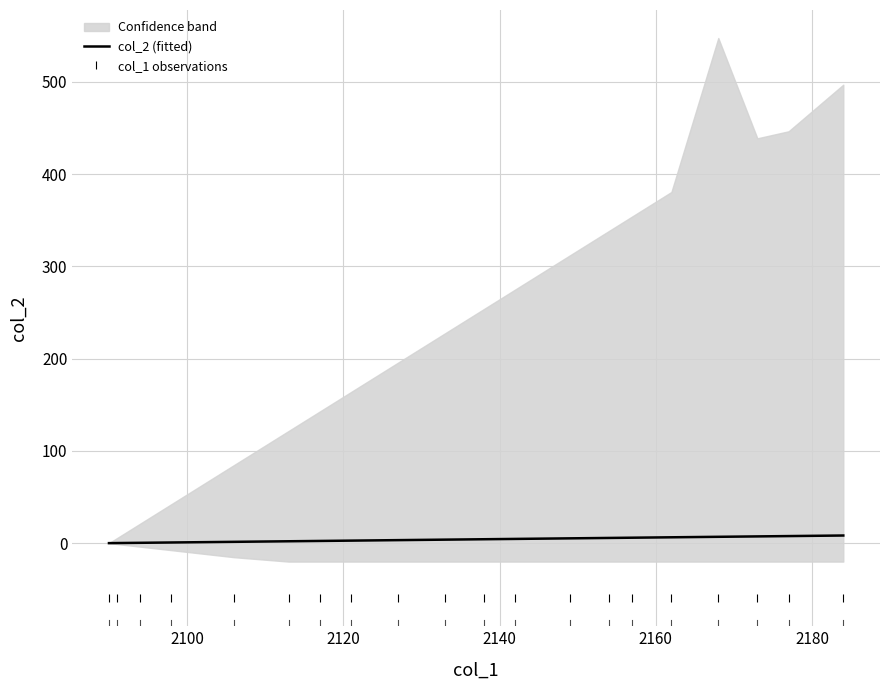

True or false: col_1 observations and col_2 (fitted) intersect in this chart.

False